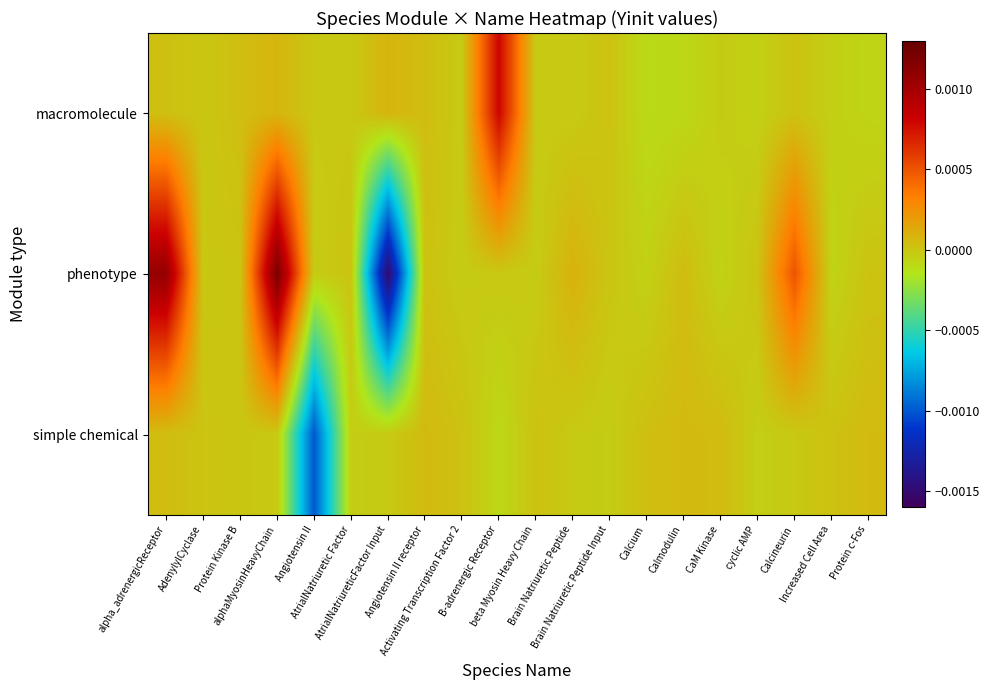

List the series in order of their peak value, lowest first.

simple chemical, macromolecule, phenotype